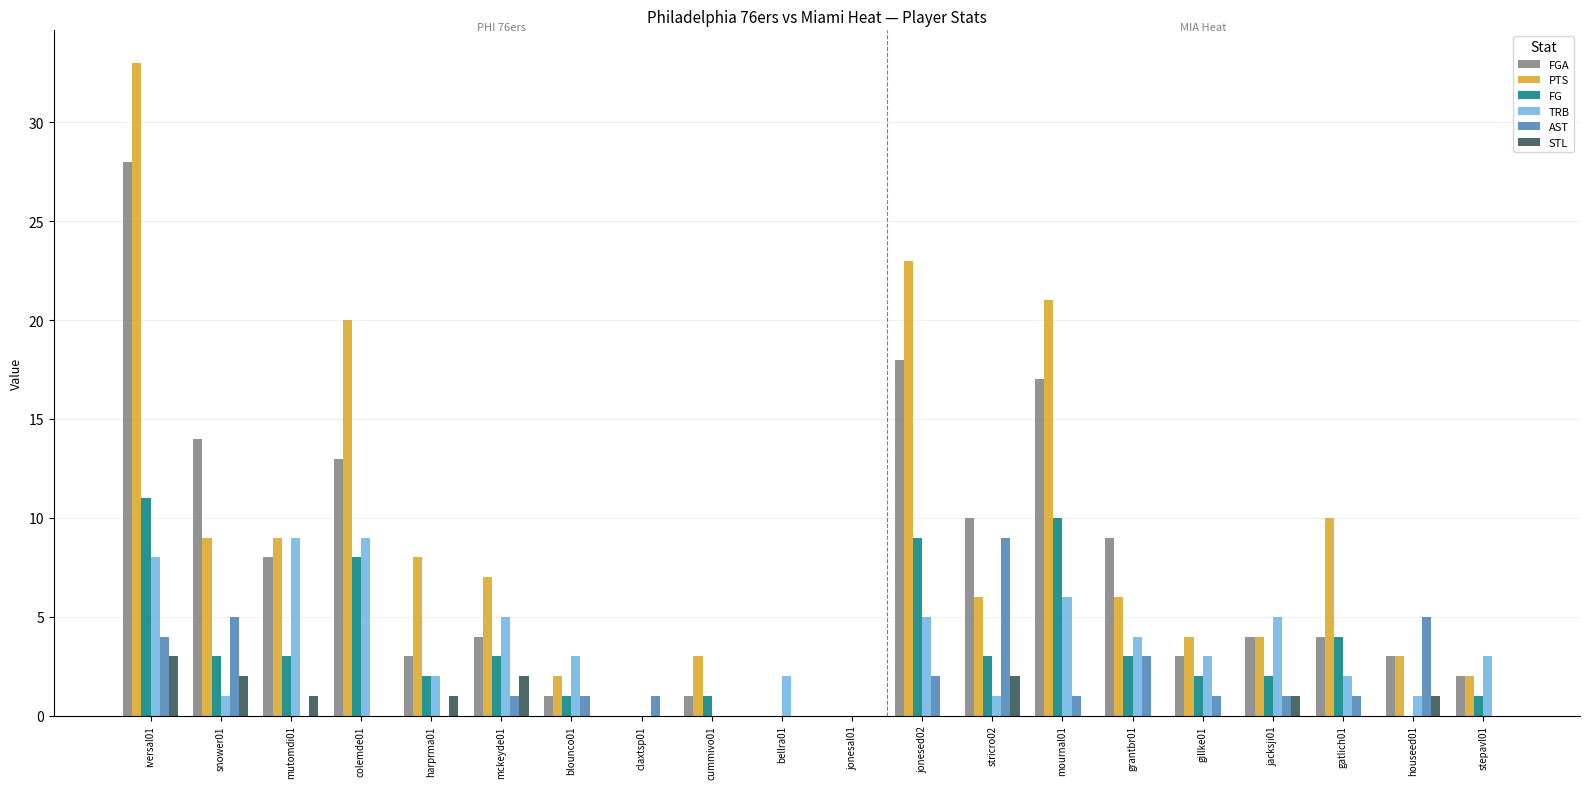

The STL series shows 0 at claxtsp01. True or false?

True